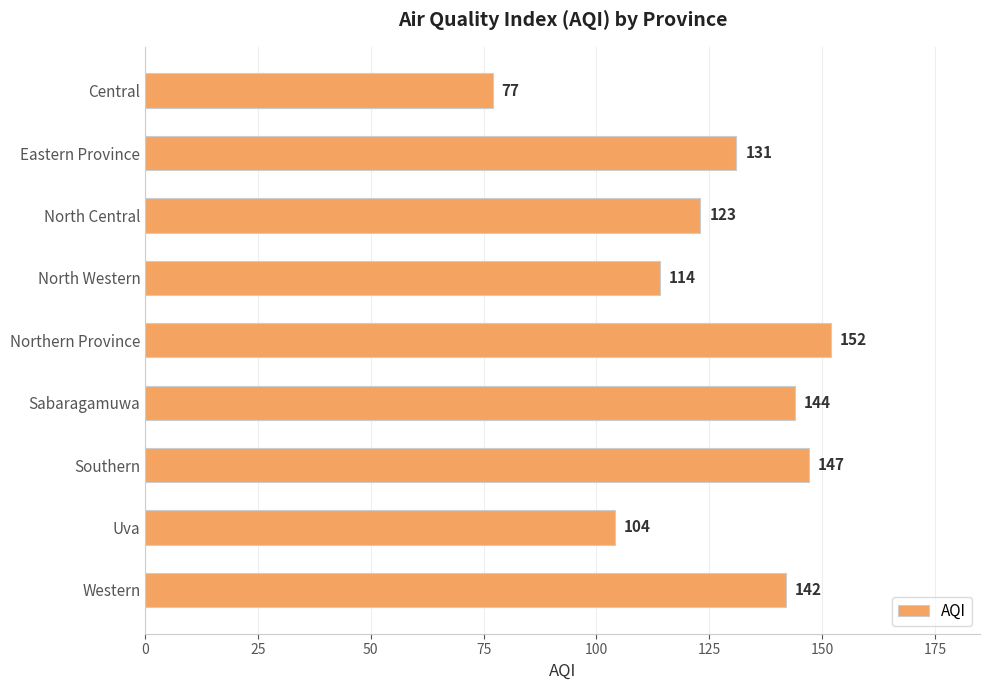

What is the change in value from Eastern Province to Uva?

-27